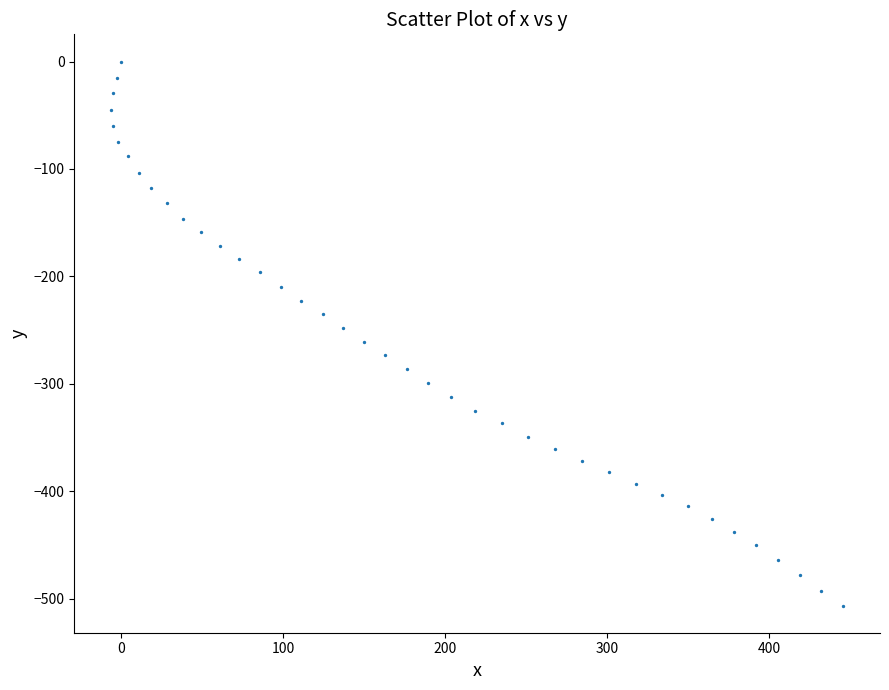

What is the range of Y values (max minus min)?

506.5